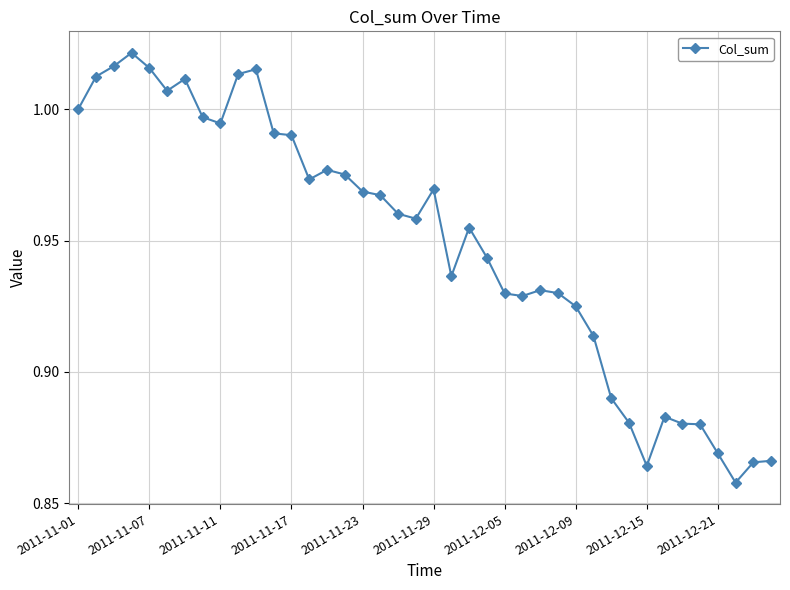

True or false: there are more than 0 points higher than both neighbors.

True